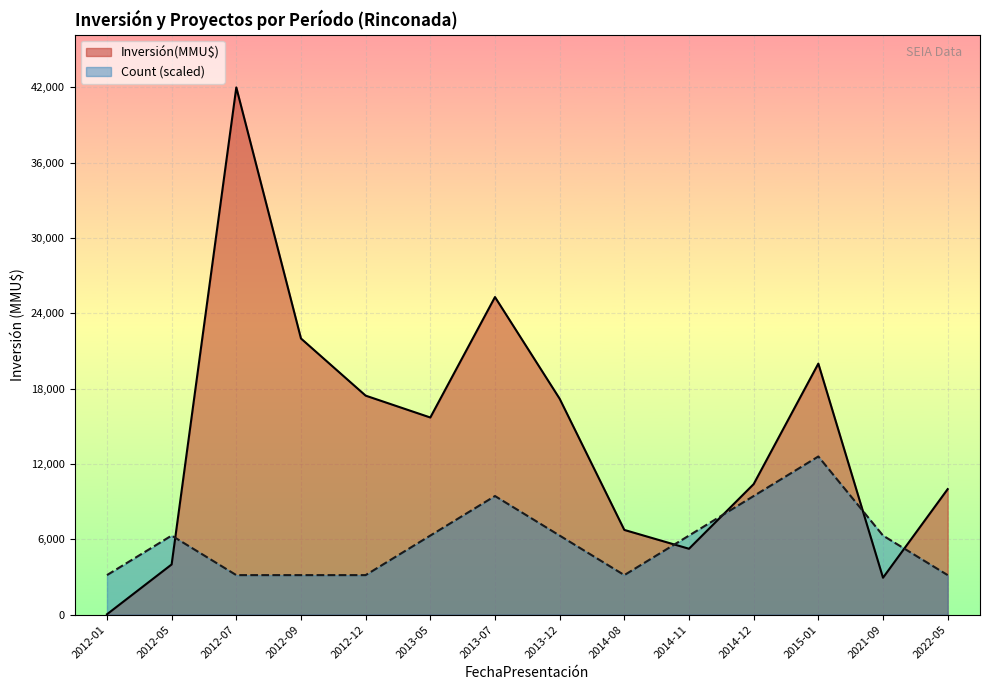

Is it true that Inversión(MMU$) equals 7081 at 2013-05?

False